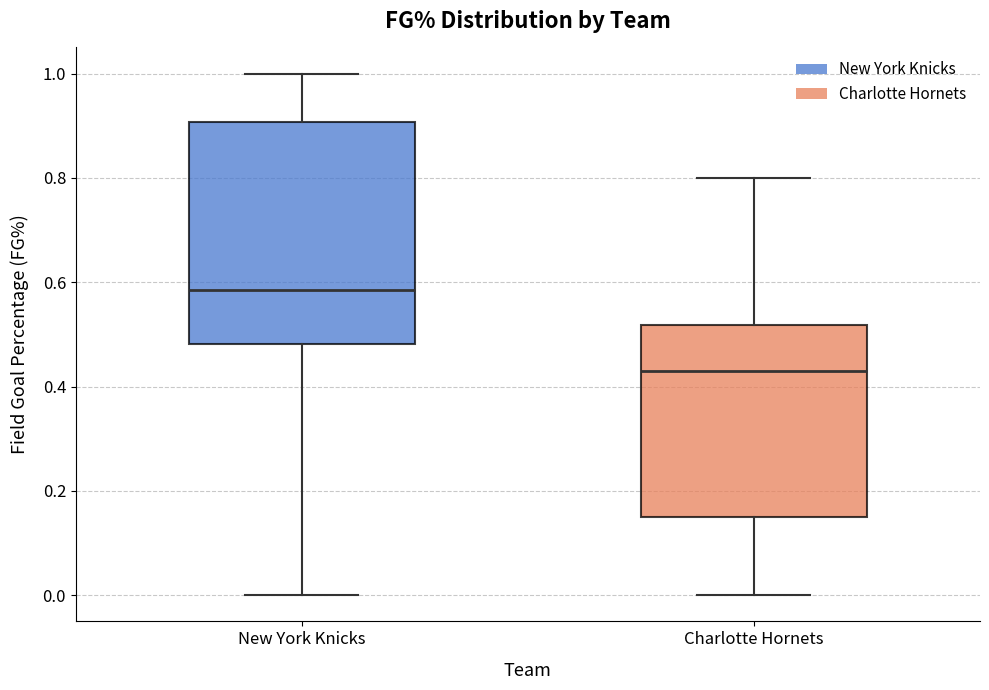

Reading left to right, transcribe this box plot: for each box, give where its median line is, the range the box spans, and where its two whiskers end, as read against the y-axis. The values are not printed on the chart, so give them approximately, as read against the axis.

New York Knicks: median 0.58, box 0.48 to 0.90, whiskers 0.00 to 1.00
Charlotte Hornets: median 0.42, box 0.16 to 0.52, whiskers 0.00 to 0.80